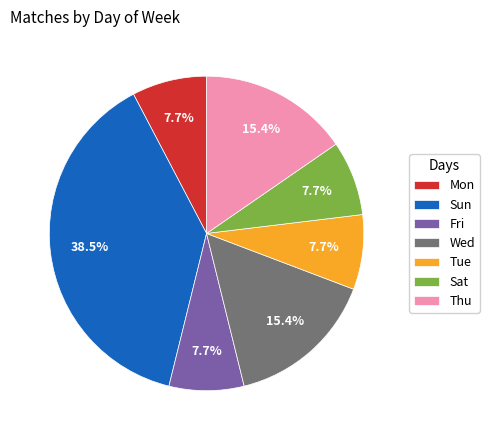

To the nearest percent, what is the difference between the Sun and Sat slice percentages?

31%